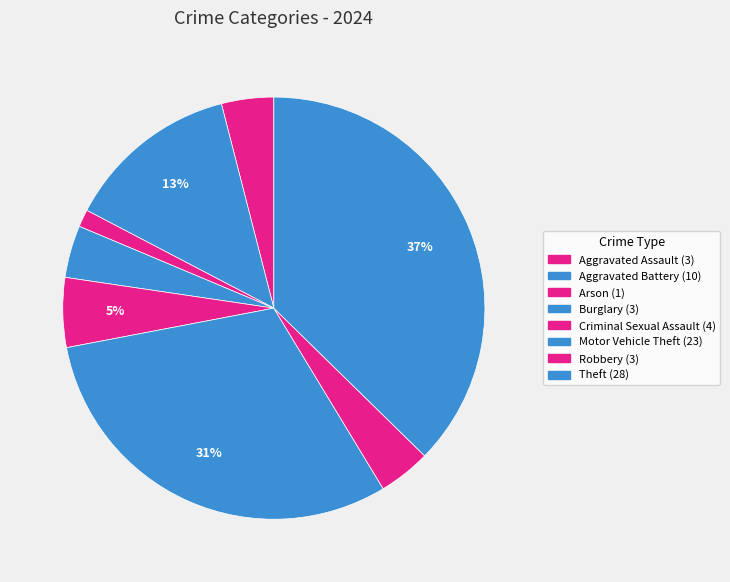

How many segments does this pie chart have?

8